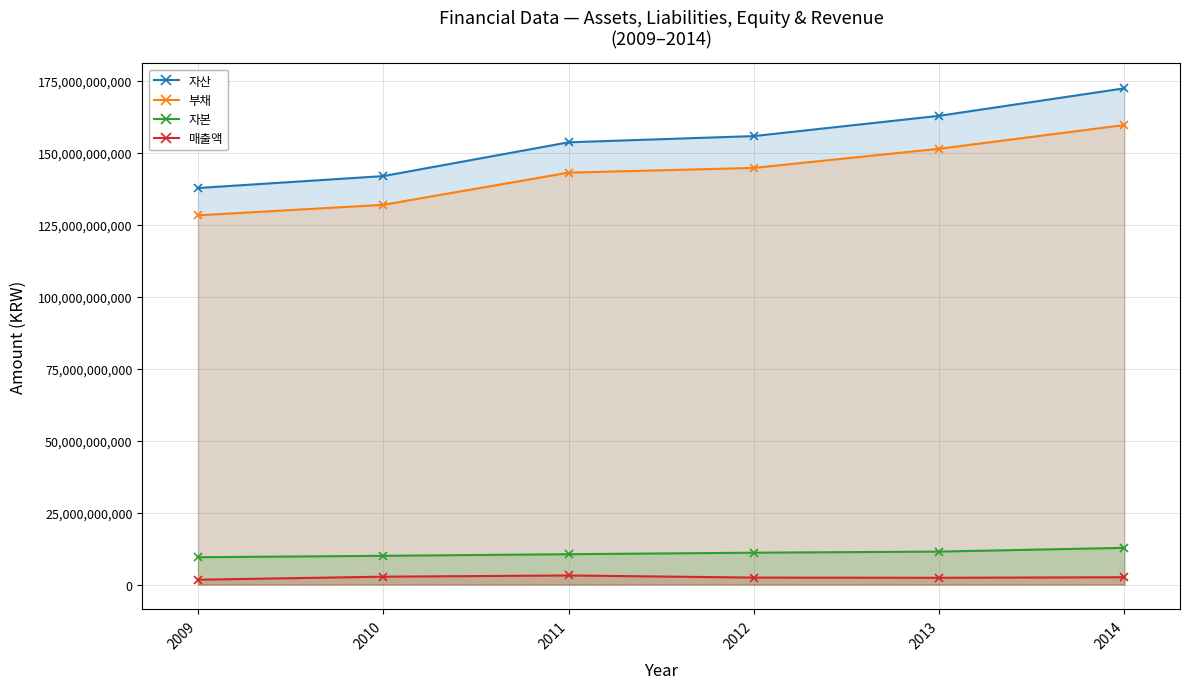

How many lines are shown in the chart?

4